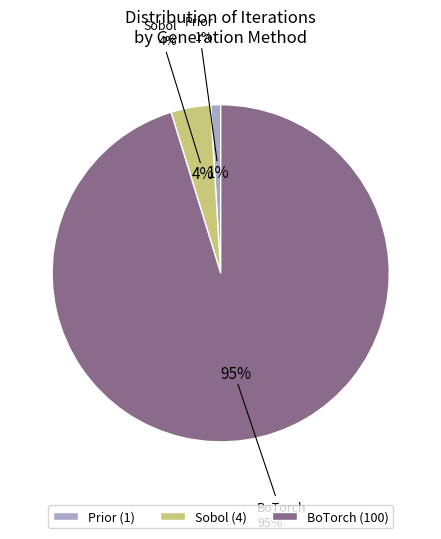

Rank the categories by value from highest to lowest.

BoTorch, Sobol, Prior